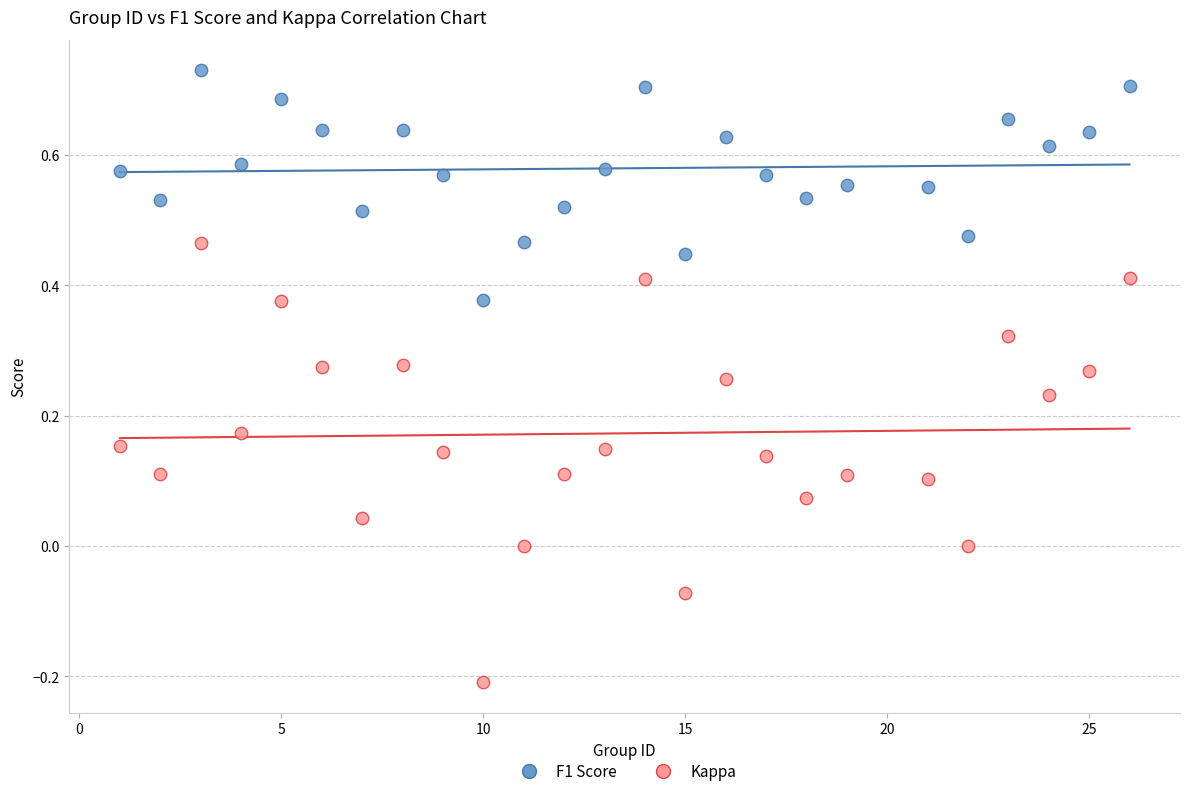

What are all the series names shown in the legend?

F1 Score, Kappa